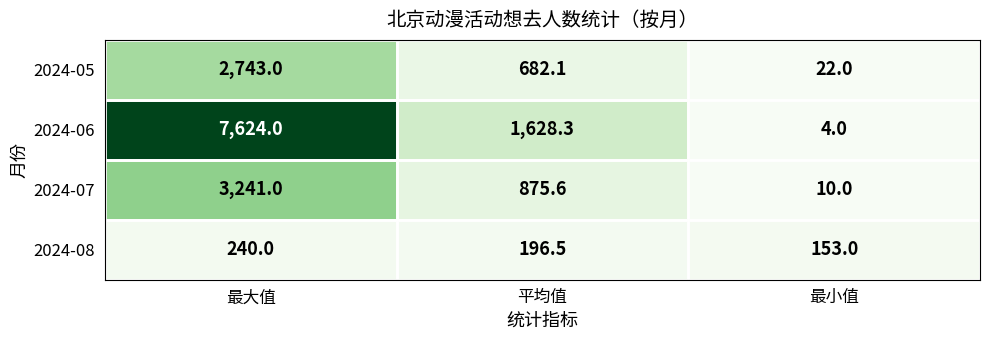

Where is 2024-07 nearest to the value 1625?

平均值